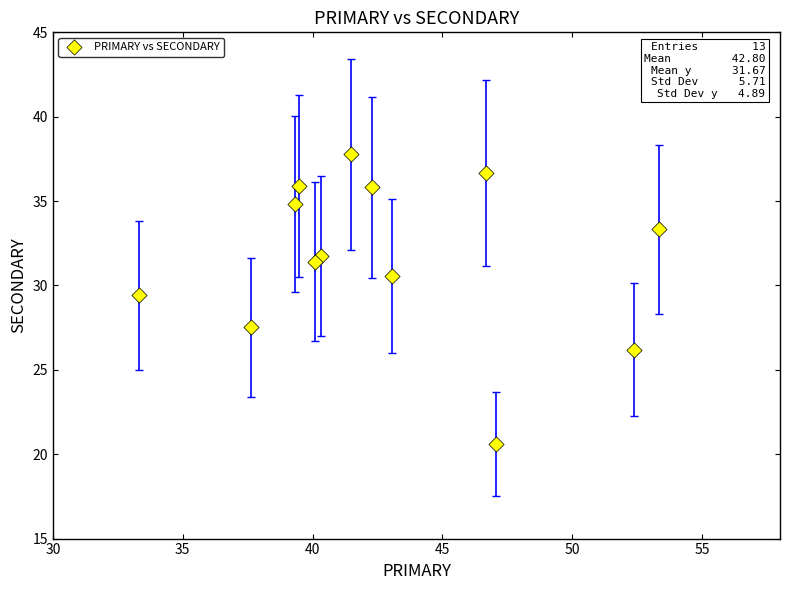

What is the range of Y values (max minus min)?

17.2